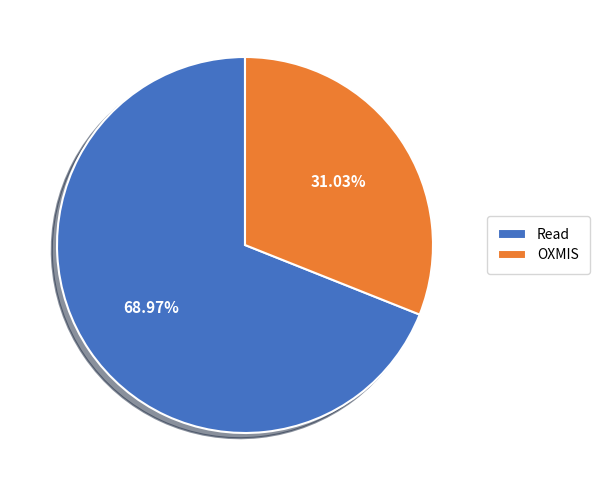

How many segments does this pie chart have?

2